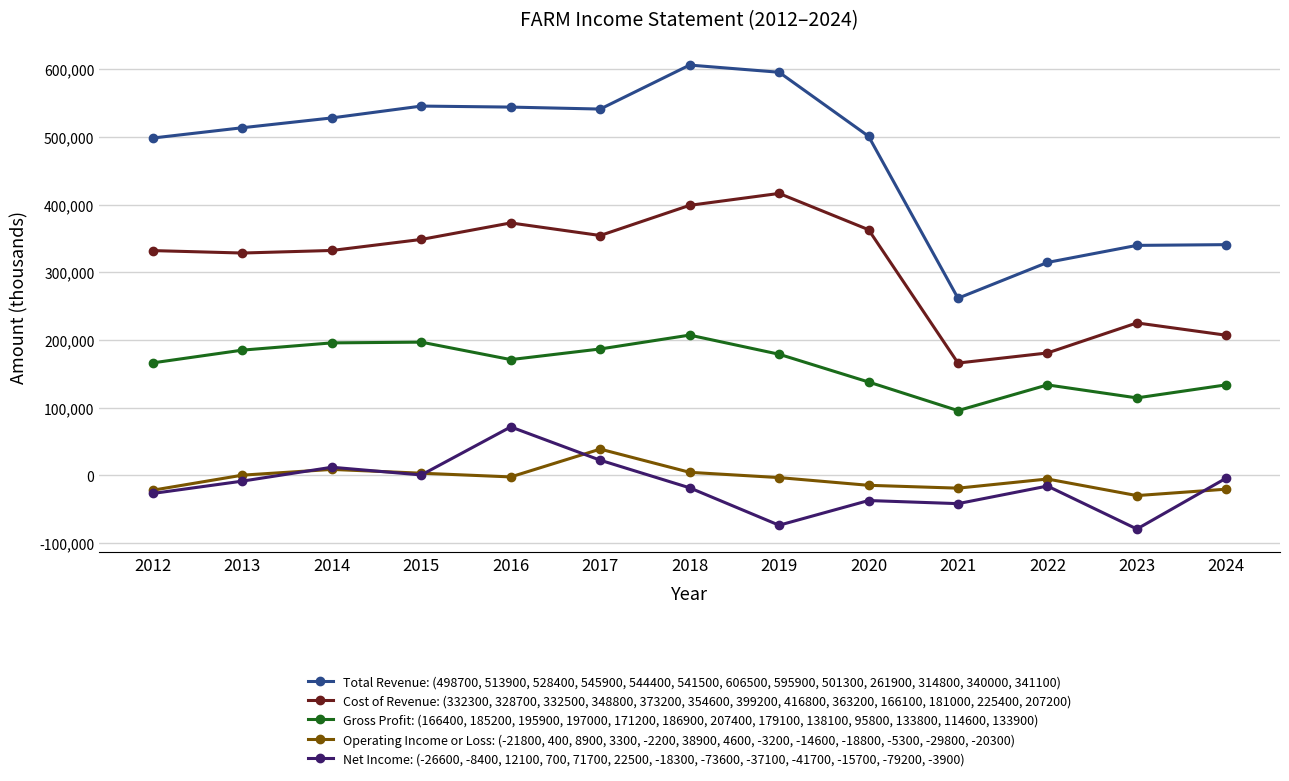

What is the difference between the second highest and minimum values in the Operating Income or Loss: (-21800, 400, 8900, 3300, -2200, 38900, 4600, -3200, -14600, -18800, -5300, -29800, -20300) series?

38700